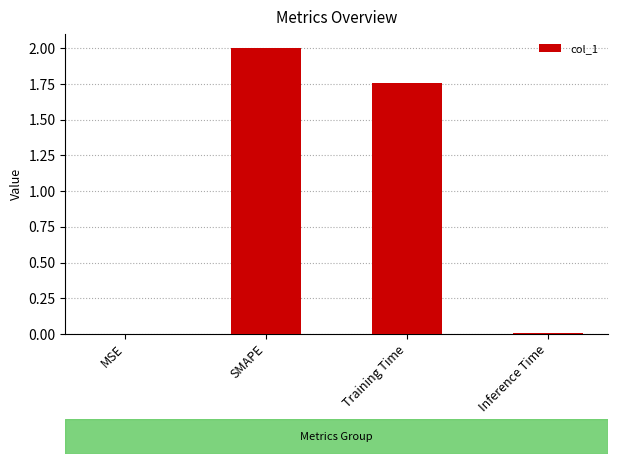

The value at SMAPE is 0.7. True or false?

False